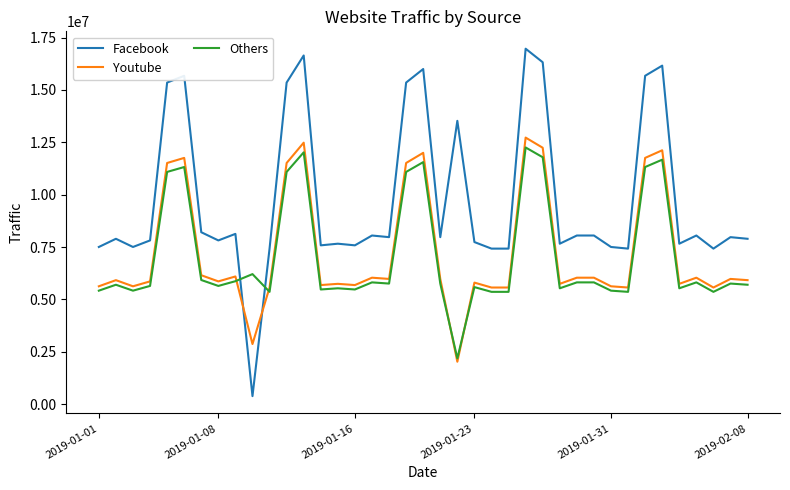

What is the sum of all Facebook values?

382865673